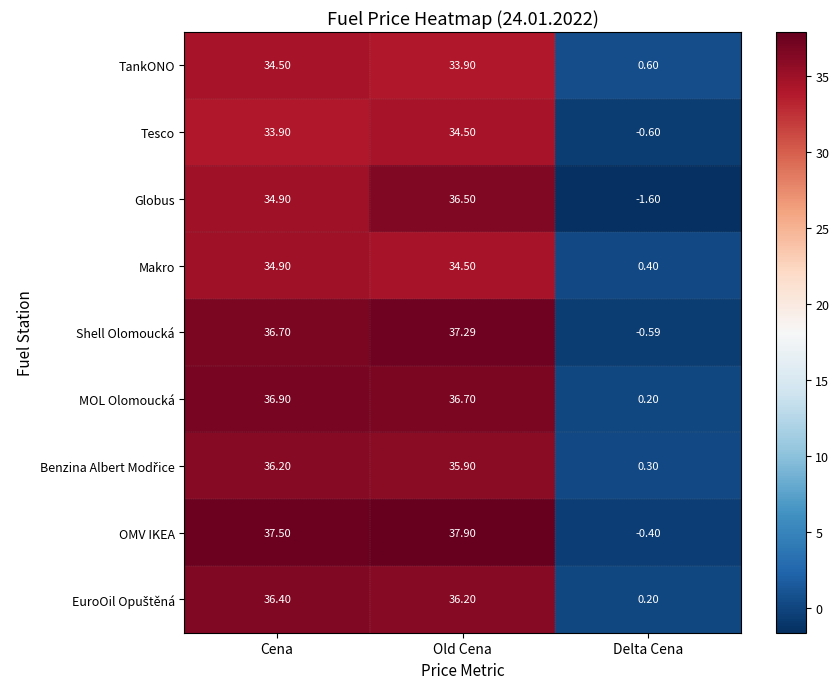

List the labels in order of Globus value, smallest first.

Delta Cena, Cena, Old Cena